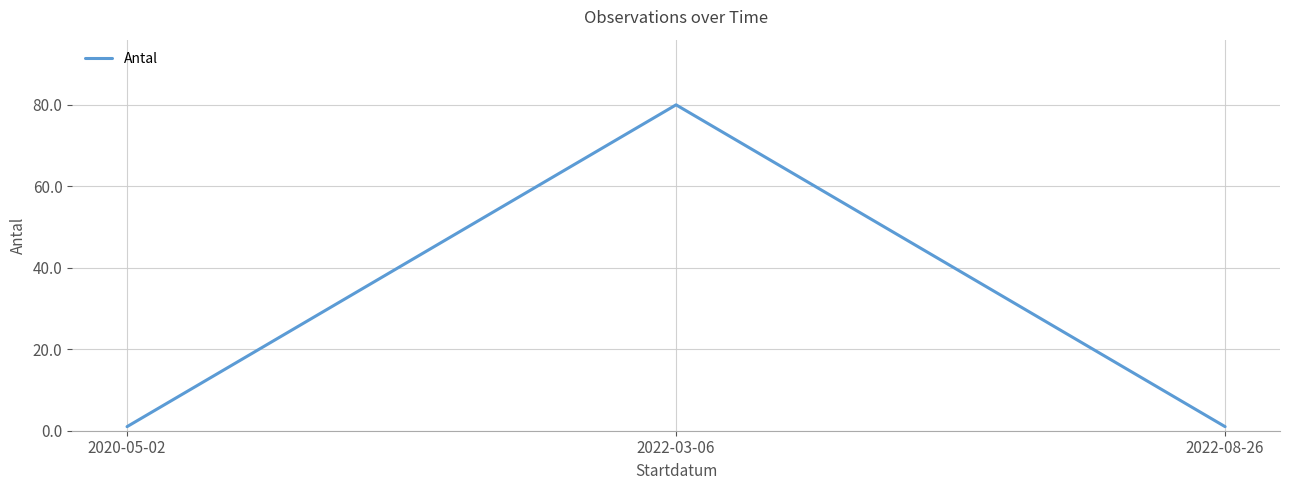

How many distinct data groups are displayed?

1